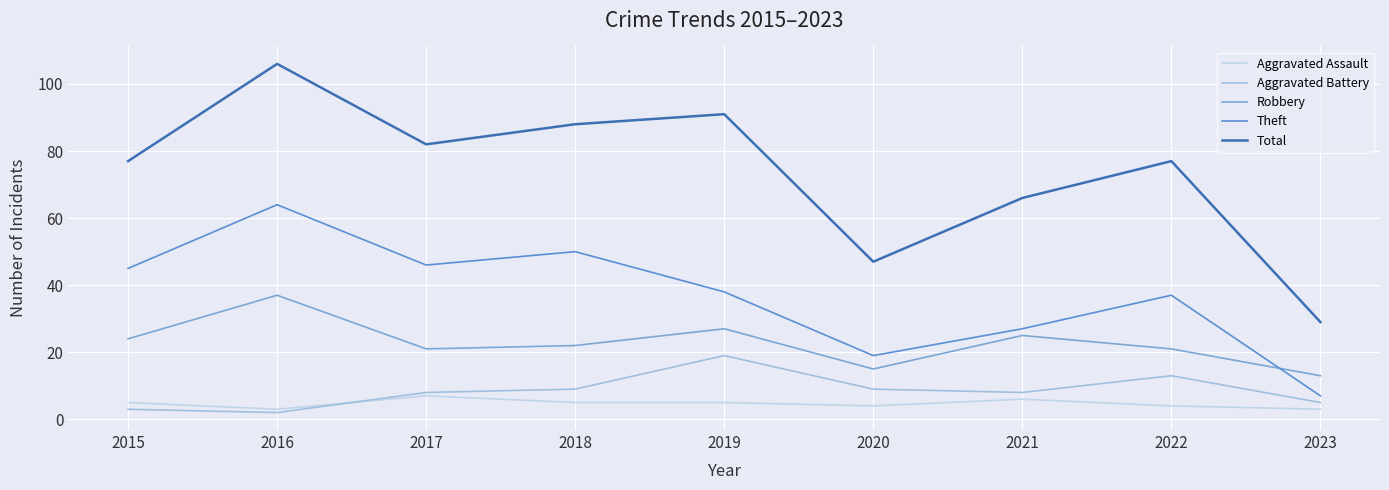

True or false: Total and Aggravated Assault intersect in this chart.

False